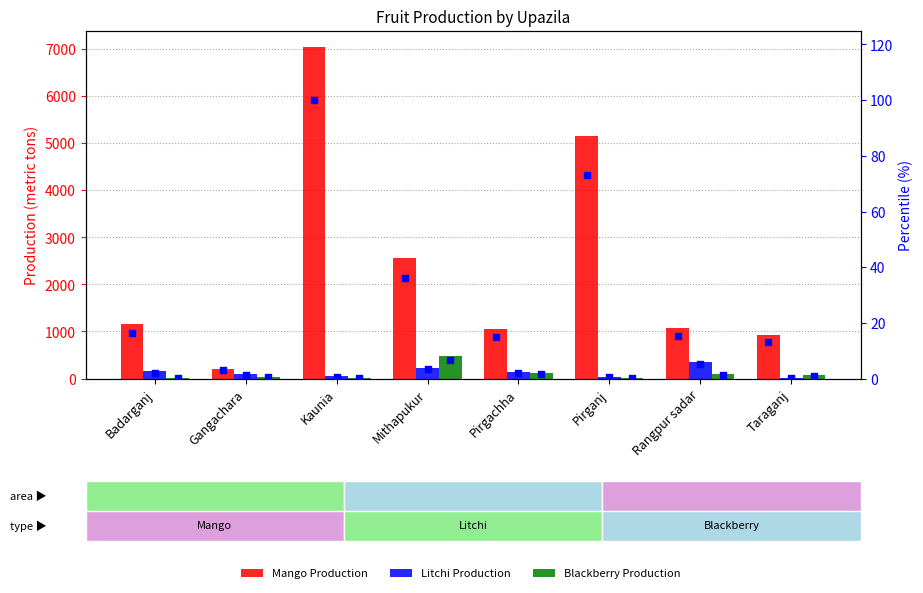

Which series has the largest total across all categories?

Mango Production